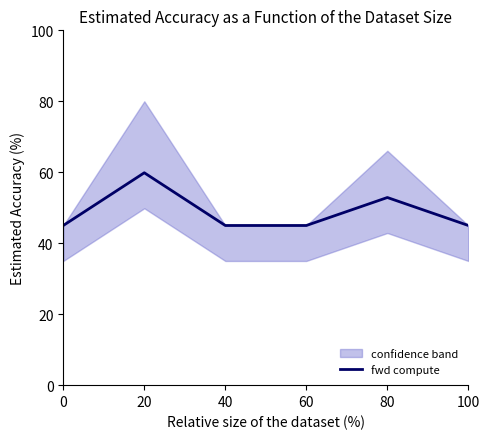

What is the change in value from 20 to 100?

-14.9